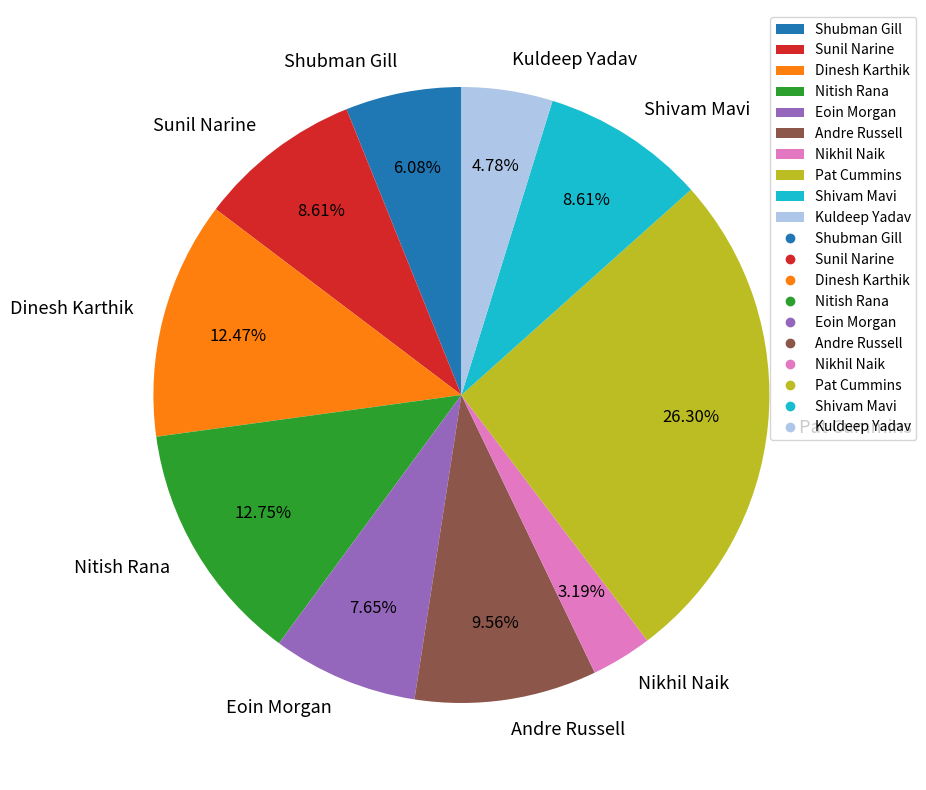

Approximately how many times larger is the value at Sunil Narine compared to Kuldeep Yadav?

1.8